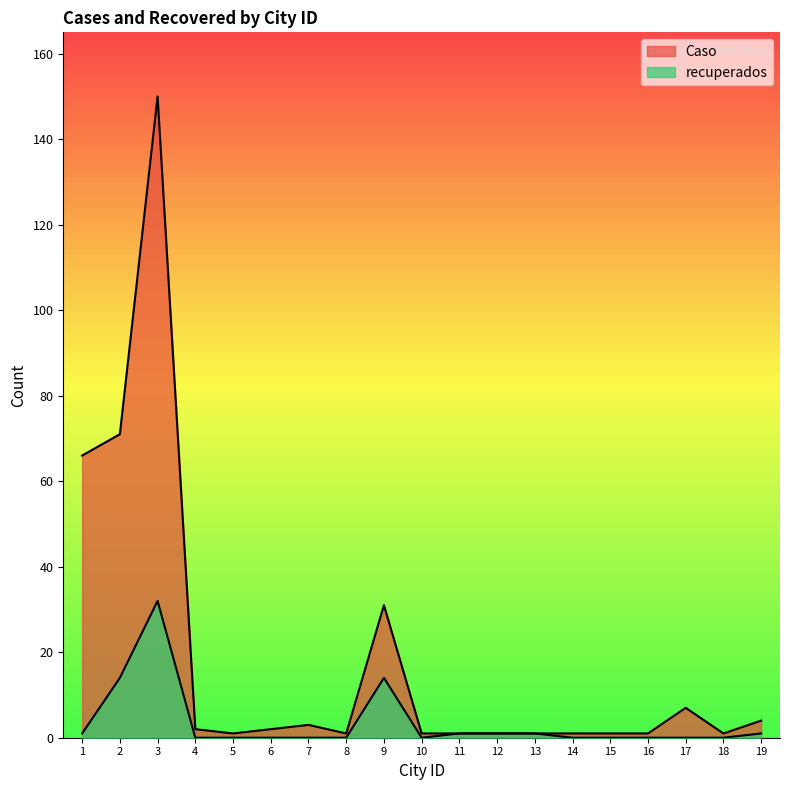

How many interior local valleys does the recuperados series have?

1